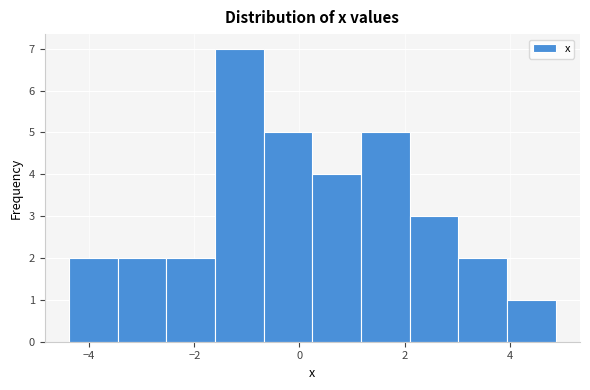

Over which range of the x-axis is the bar tallest?

-1.6 to -0.6